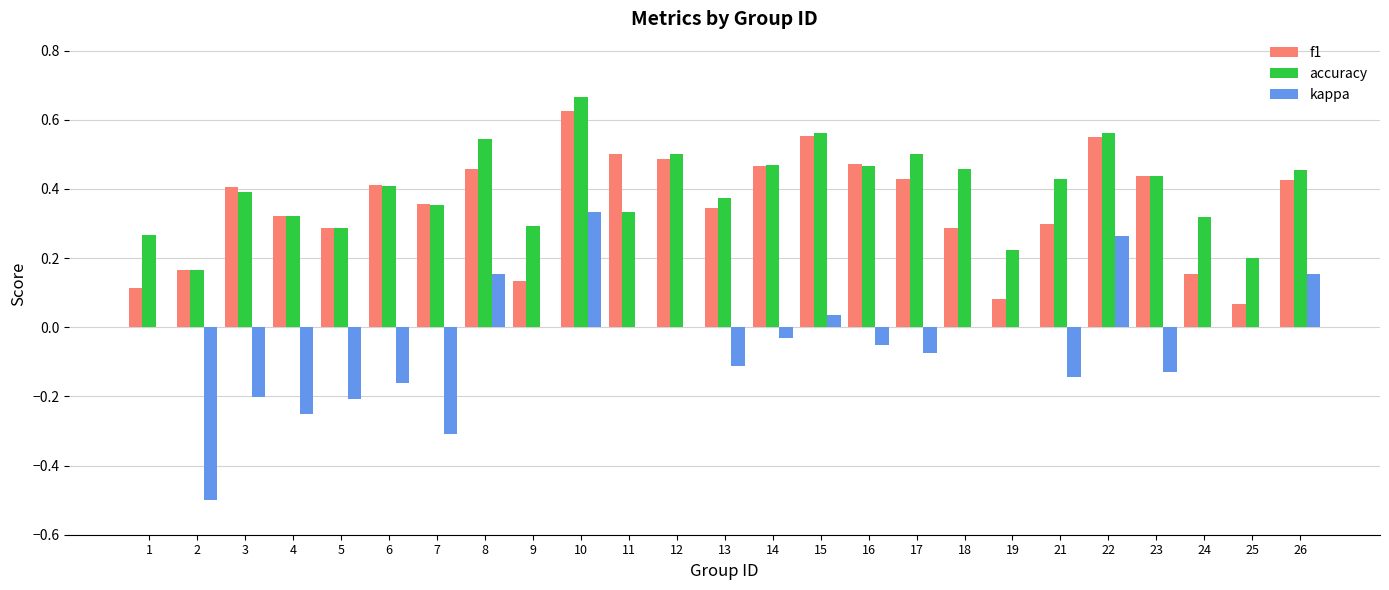

Is the value of accuracy at 23 greater than the value of kappa at 12?

Yes